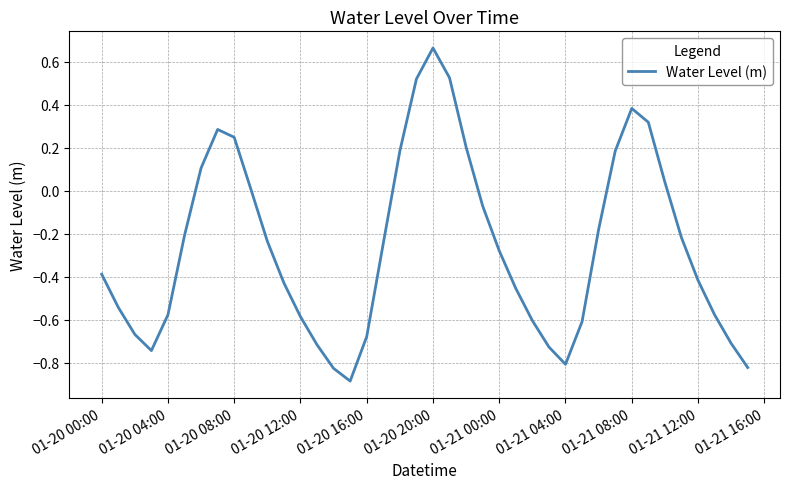

What is the difference between the maximum and minimum values?

1.5